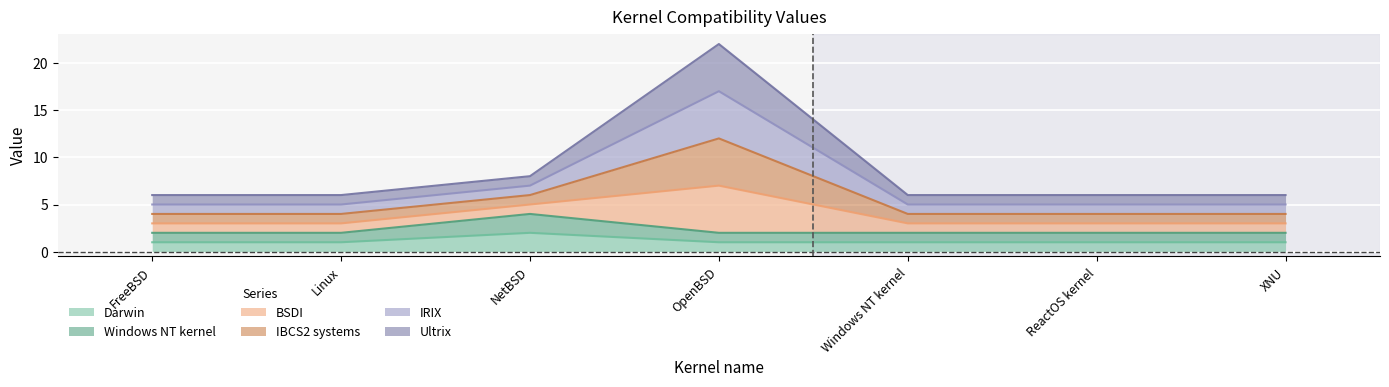

True or false: Darwin and IBCS2 systems cross at least once.

False